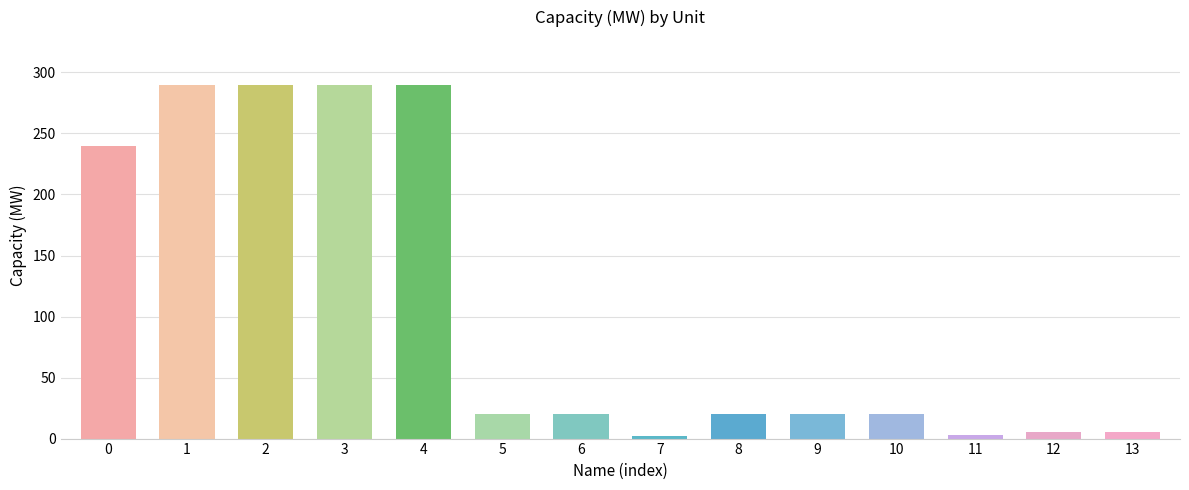

Which has a higher value, 11 or 4?

4